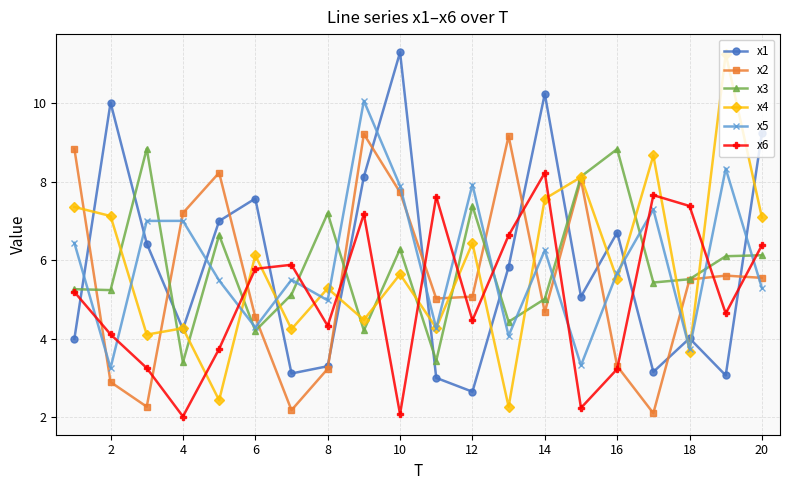

What are all the series names shown in the legend?

x1, x2, x3, x4, x5, x6